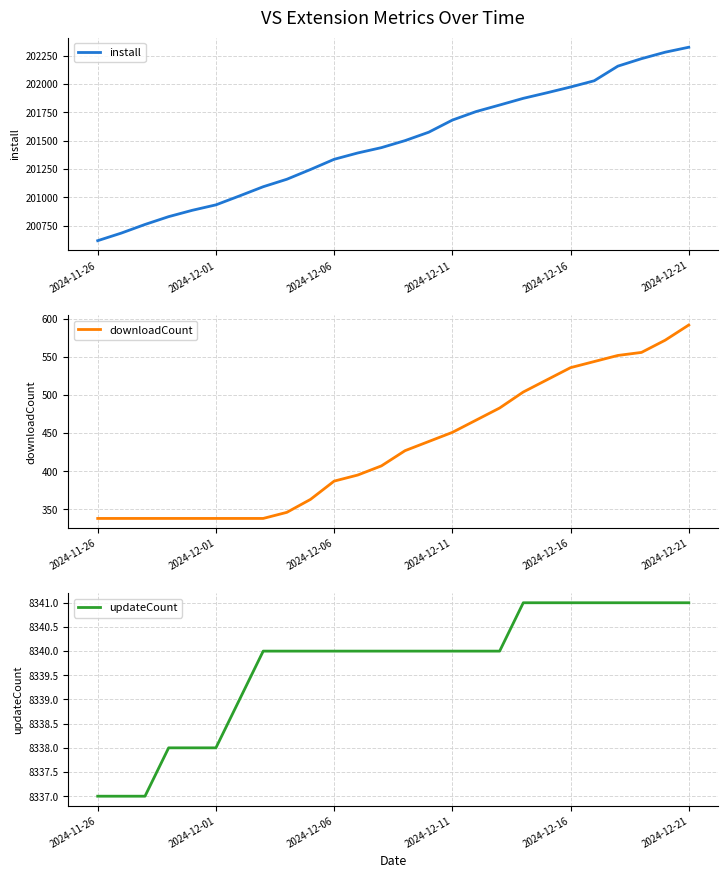

True or false: downloadCount and install intersect in this chart.

False